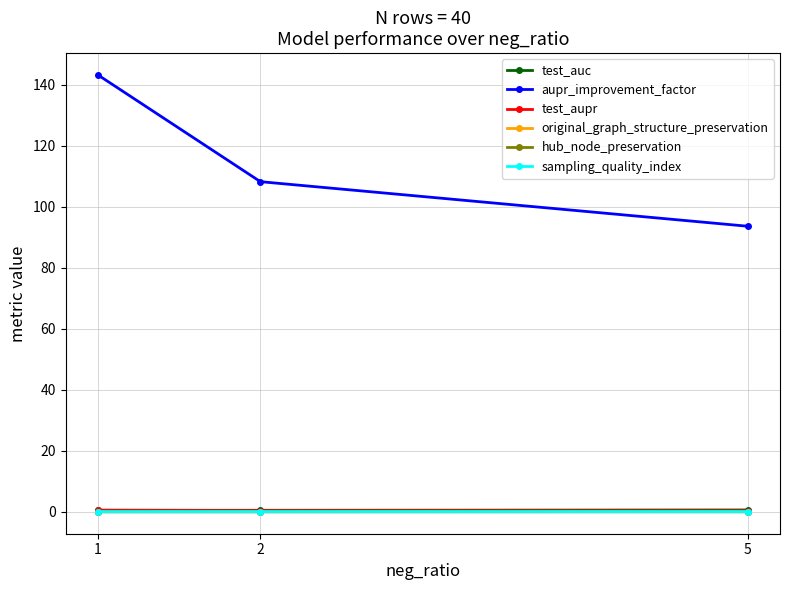

What is the total value across all series at 5?

94.9